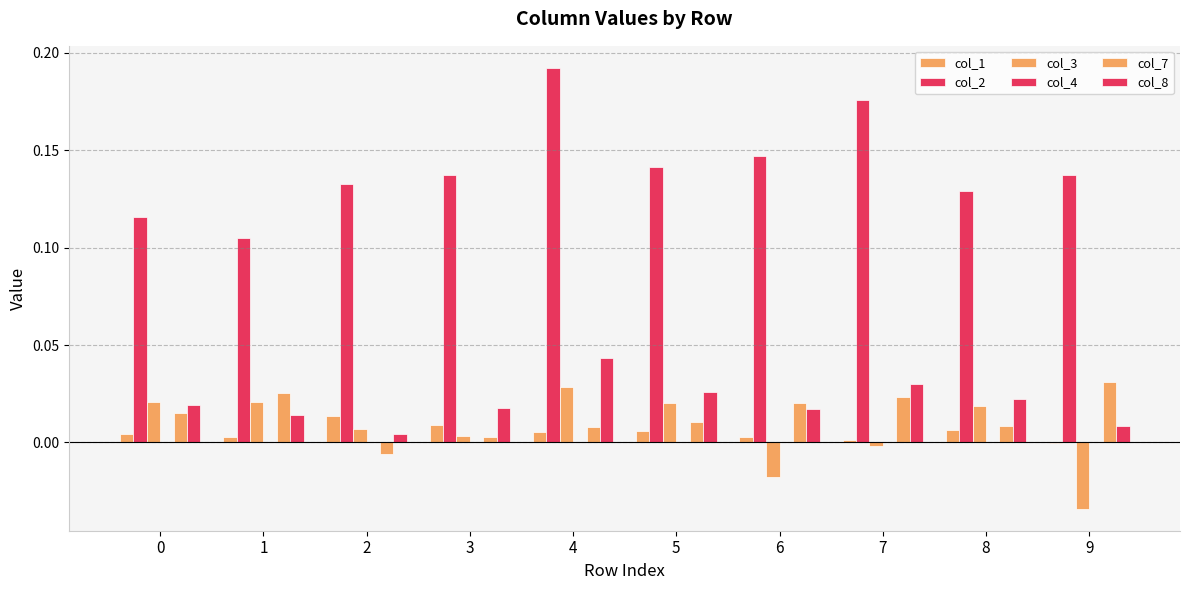

Is the value of col_8 at 5 greater than the value of col_1 at 8?

Yes